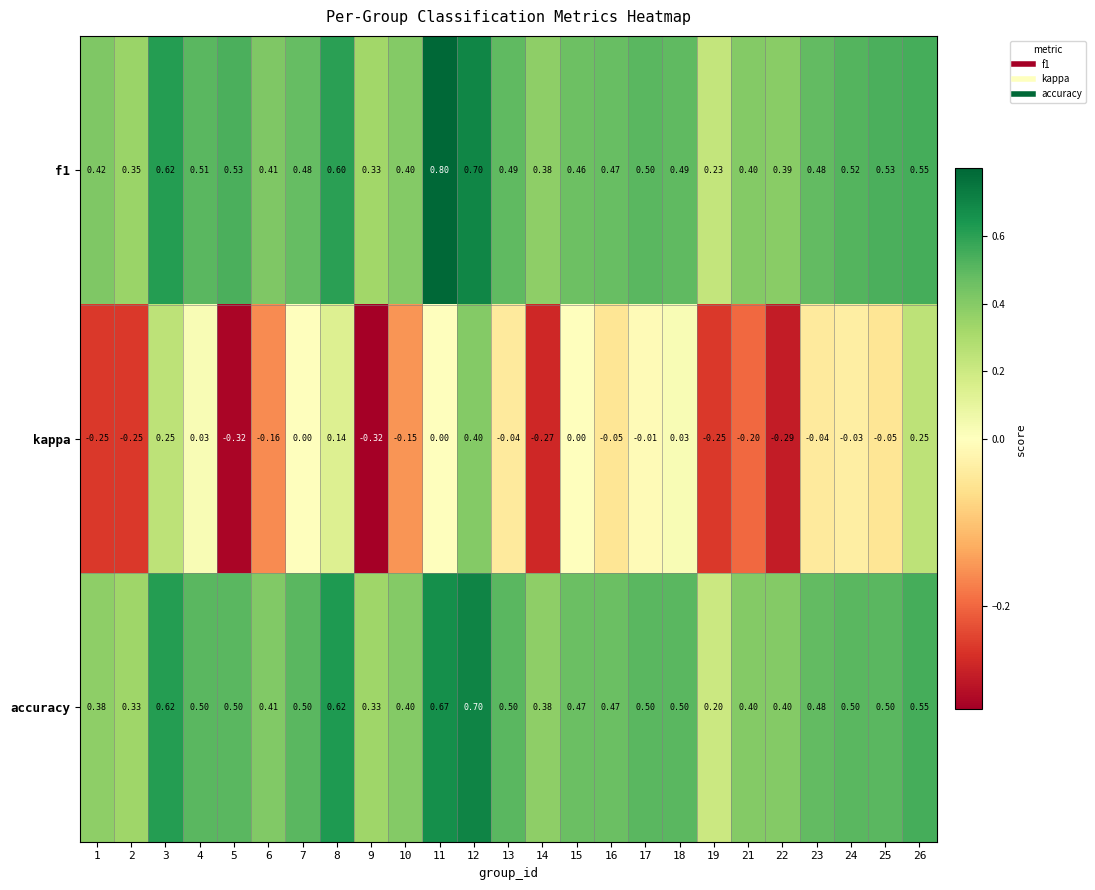

Is the value of accuracy at 15 greater than the value of kappa at 11?

Yes